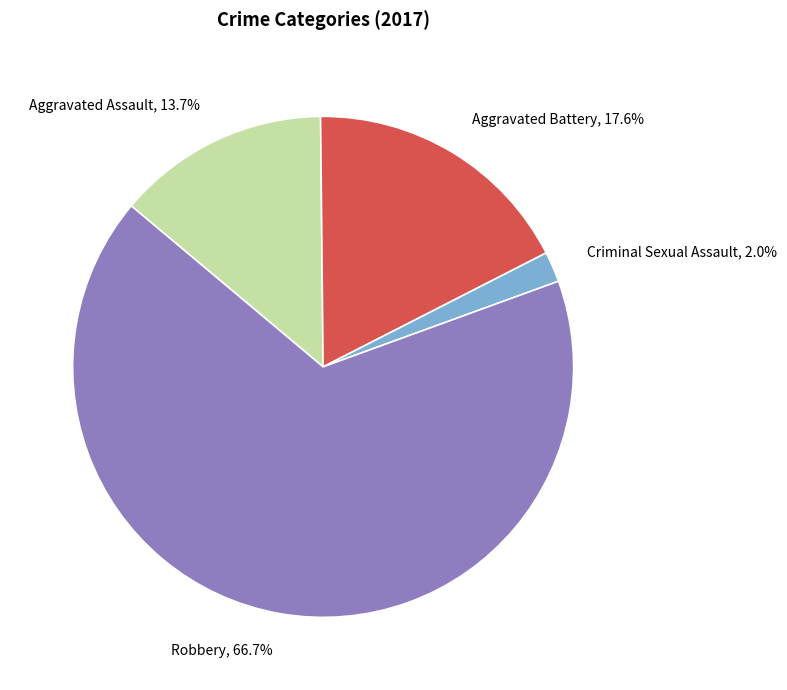

Which slice is the smallest?

Criminal Sexual Assault